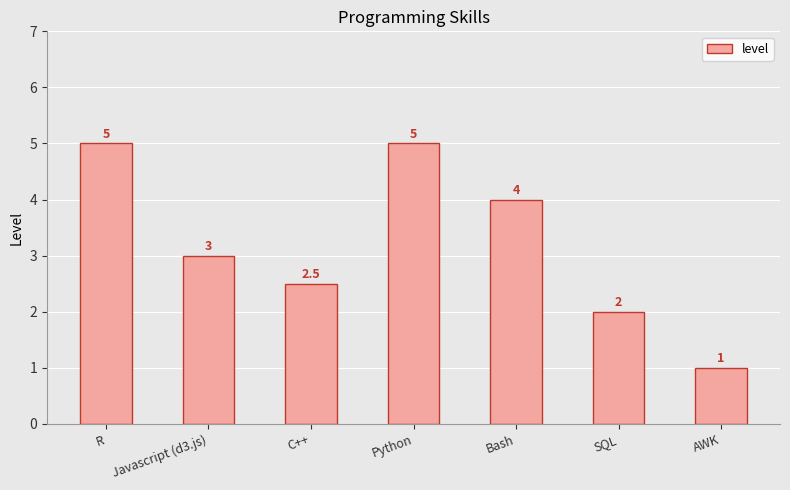

How many distinct data groups are displayed?

1